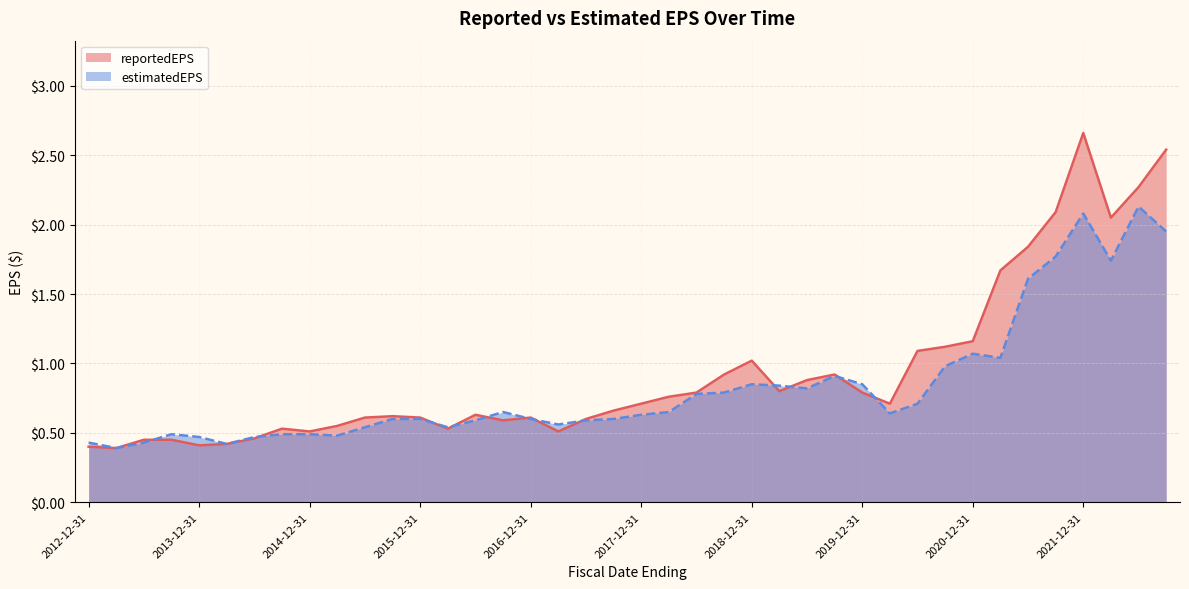

Is it true that reportedEPS equals 0.5 at 2014-12-31?

True